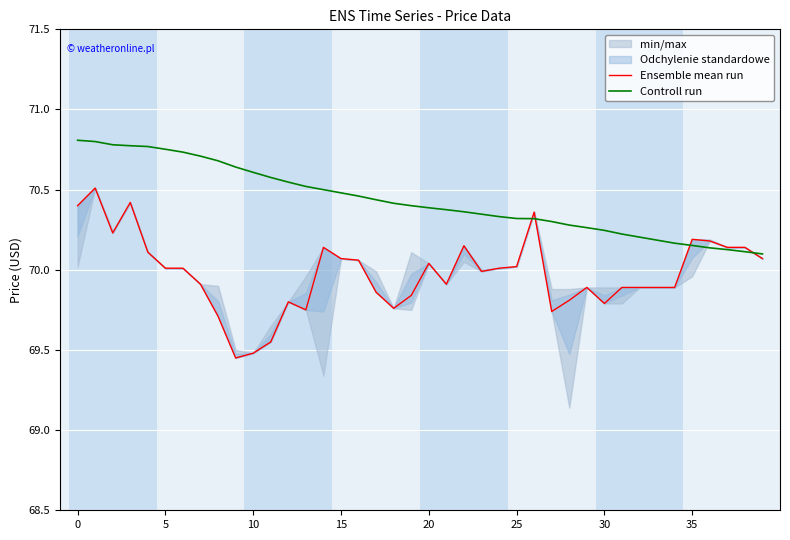

How many times do Controll run and Ensemble mean run cross each other?

4